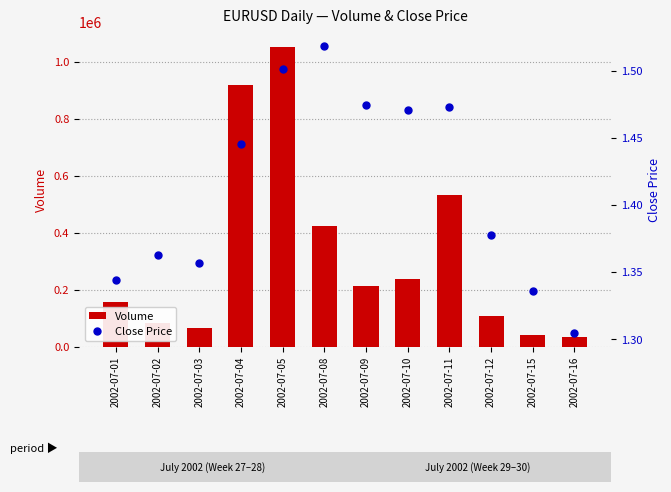

At 2002-07-11, list the series in order from largest to smallest.

Volume, Close Price